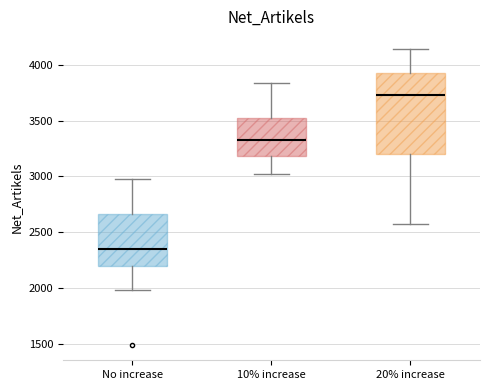

Which box has the lowest median line?

No increase